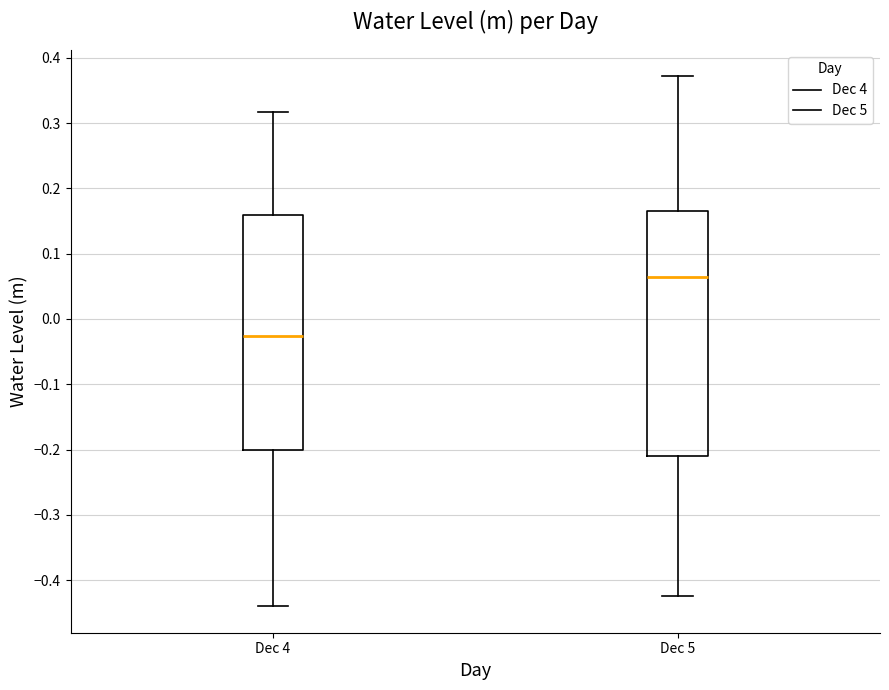

Comparing the boxes themselves (not the whiskers), which one is the tallest?

Dec 5